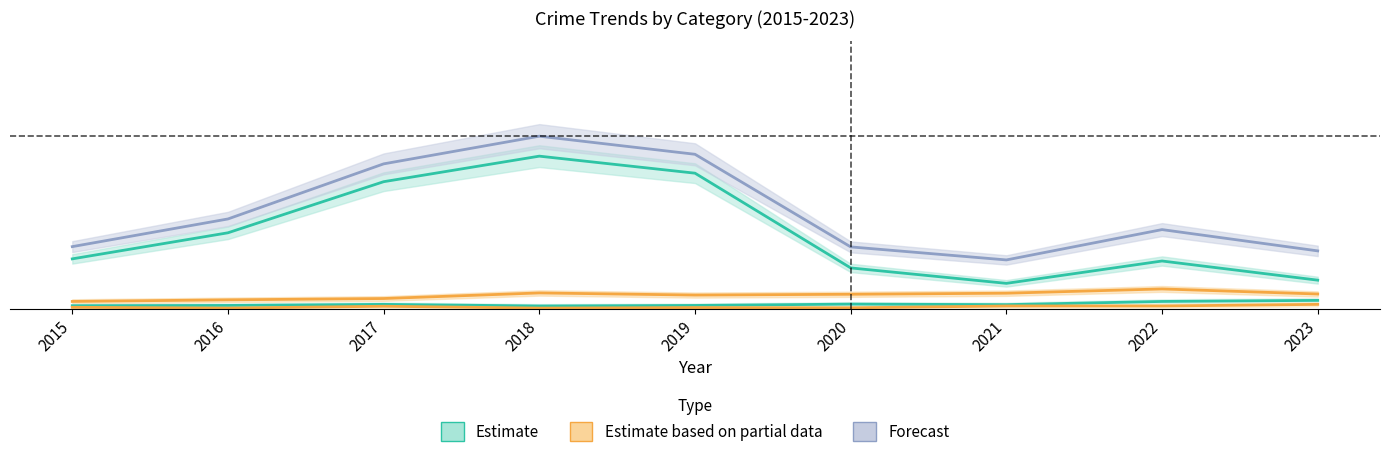

How many lines are shown in the chart?

5